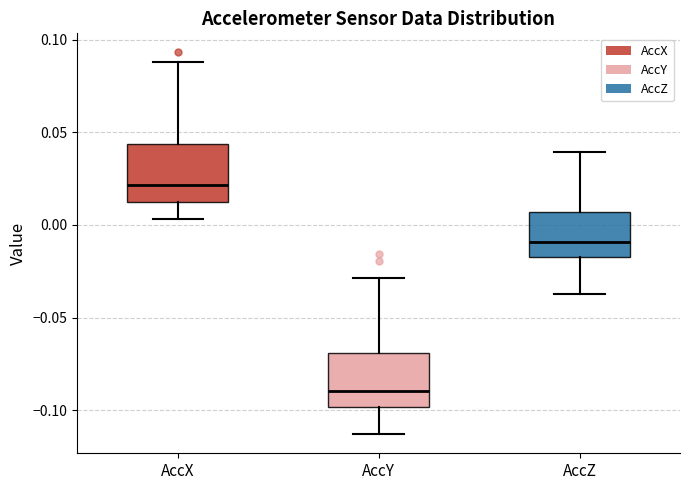

Reading left to right, transcribe this box plot: for each box, give where its median line is, the range the box spans, and where its two whiskers end, as read against the y-axis. The values are not printed on the chart, so give them approximately, as read against the axis.

AccX: median 0.020, box 0.010 to 0.045, whiskers 0.005 to 0.090
AccY: median -0.090, box -0.100 to -0.070, whiskers -0.115 to -0.030
AccZ: median -0.010, box -0.015 to 0.005, whiskers -0.035 to 0.040